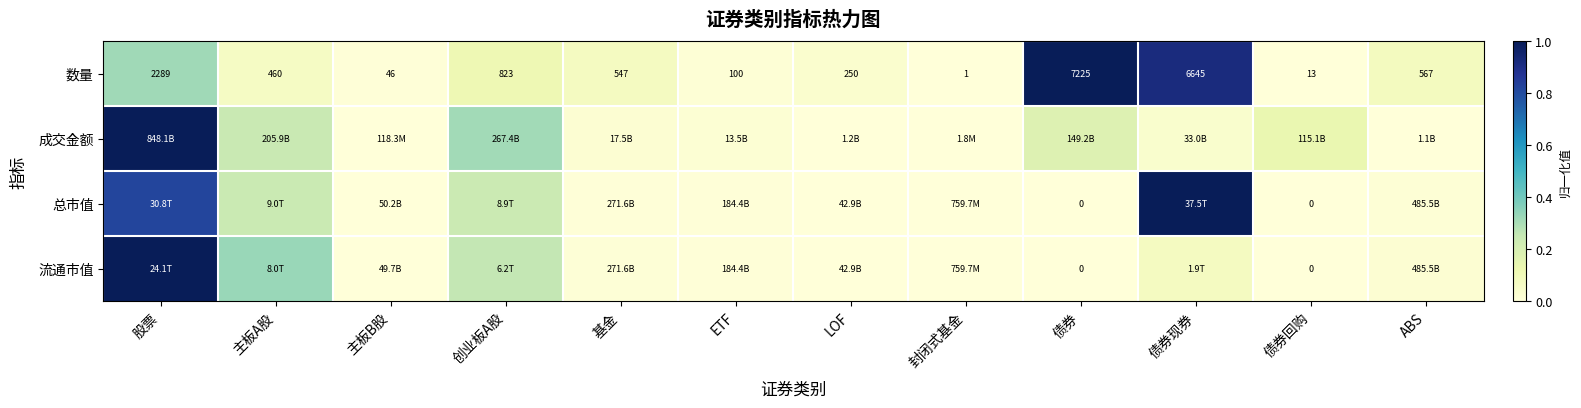

At which label does 数量 reach its minimum?

封闭式基金